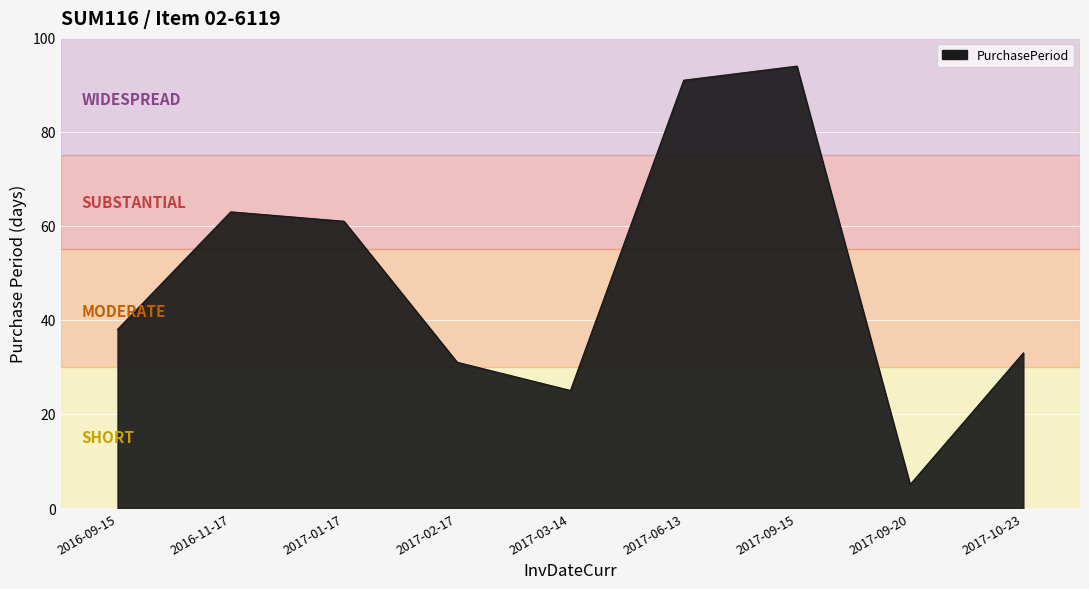

What is the sum of the values at 2017-09-20 and 2017-09-15?

99